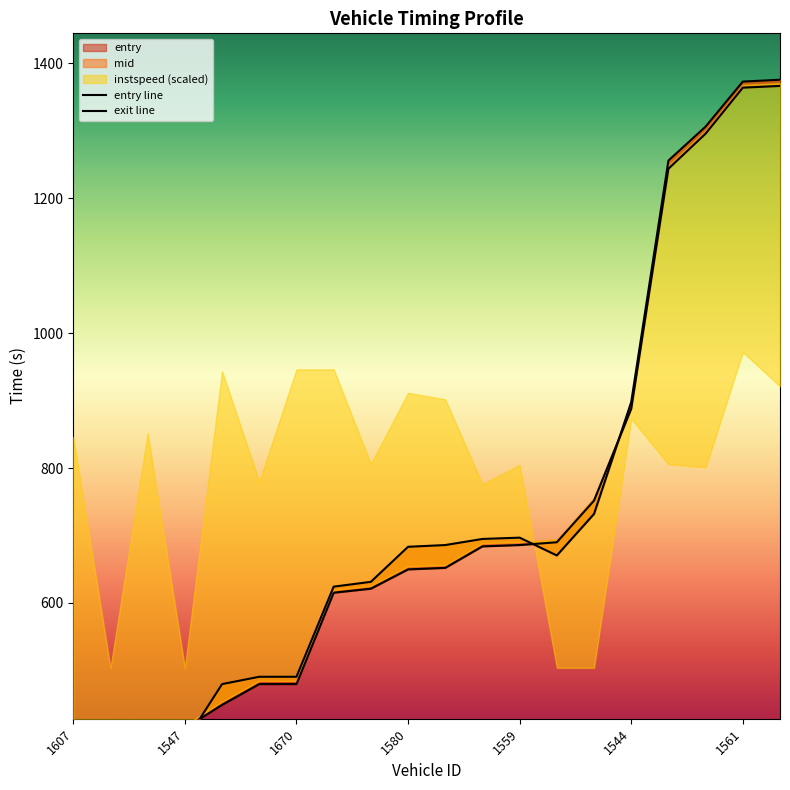

True or false: entry has a value of 1063.7 at 1555.

False